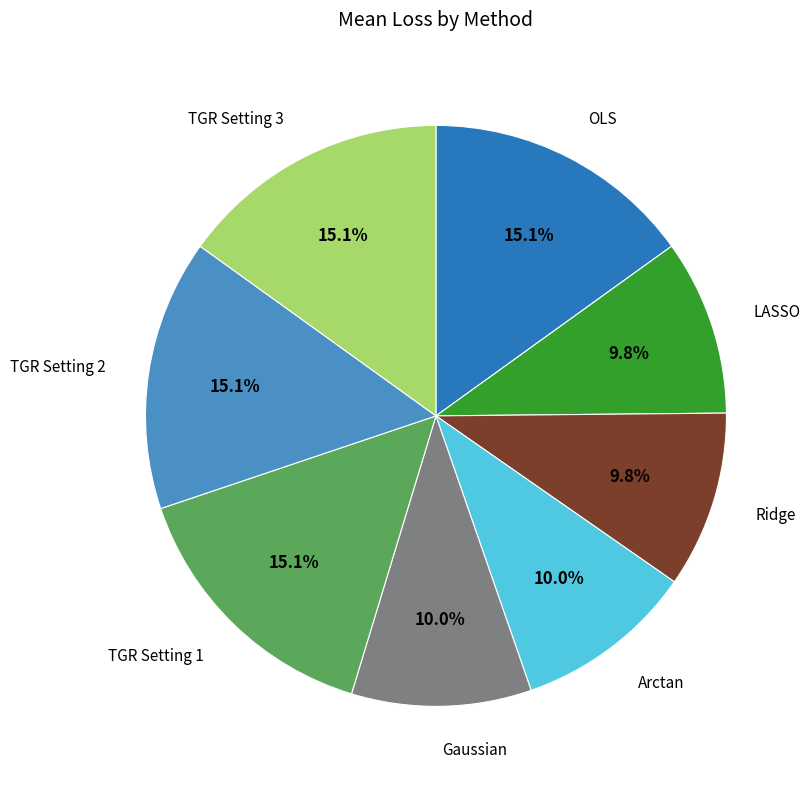

Does any single category account for the majority?

No